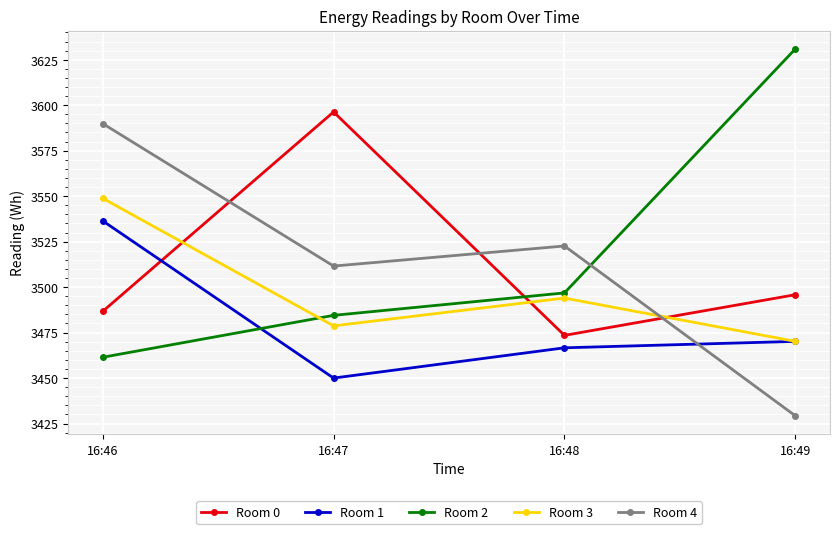

True or false: Room 2 and Room 1 intersect in this chart.

True